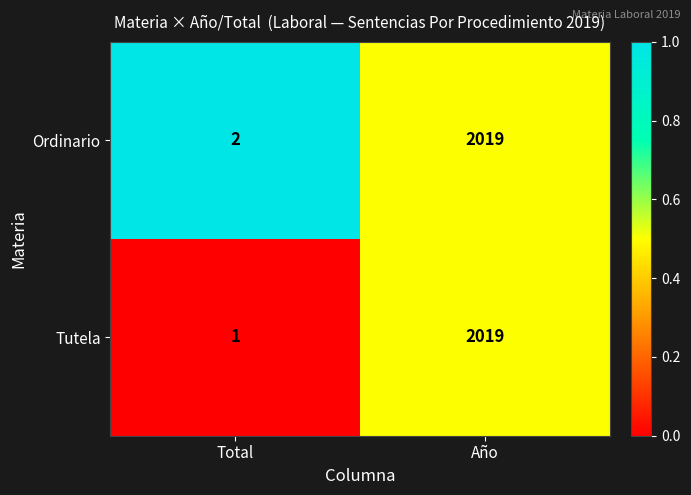

Which series has the largest range (max minus min)?

Tutela